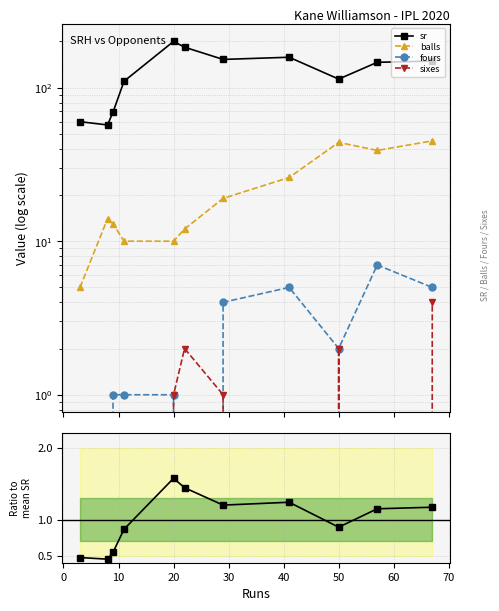

True or false: fours has more than 0 interior local peaks.

True